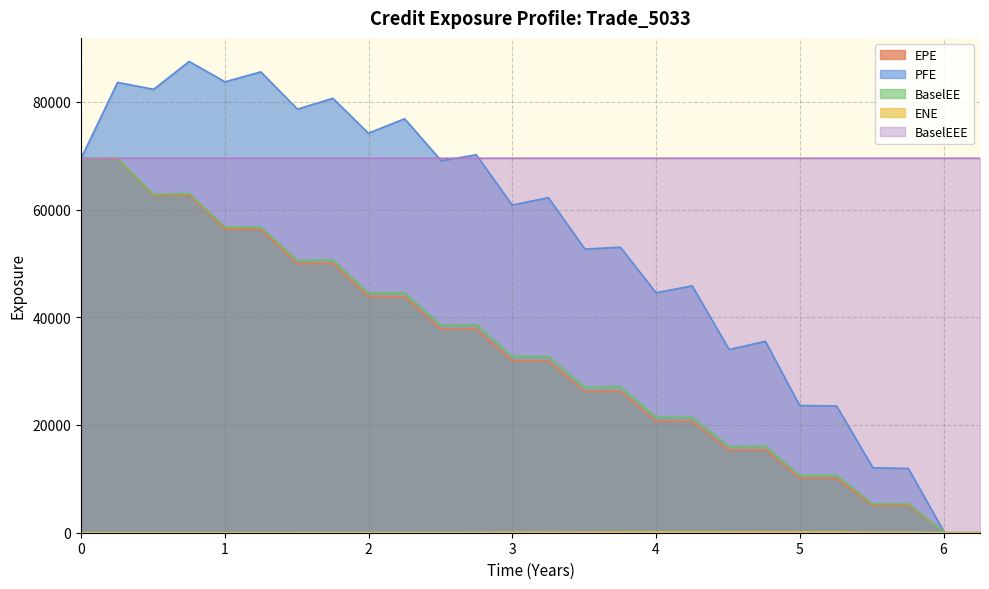

True or false: BaselEE and BaselEEE intersect in this chart.

False